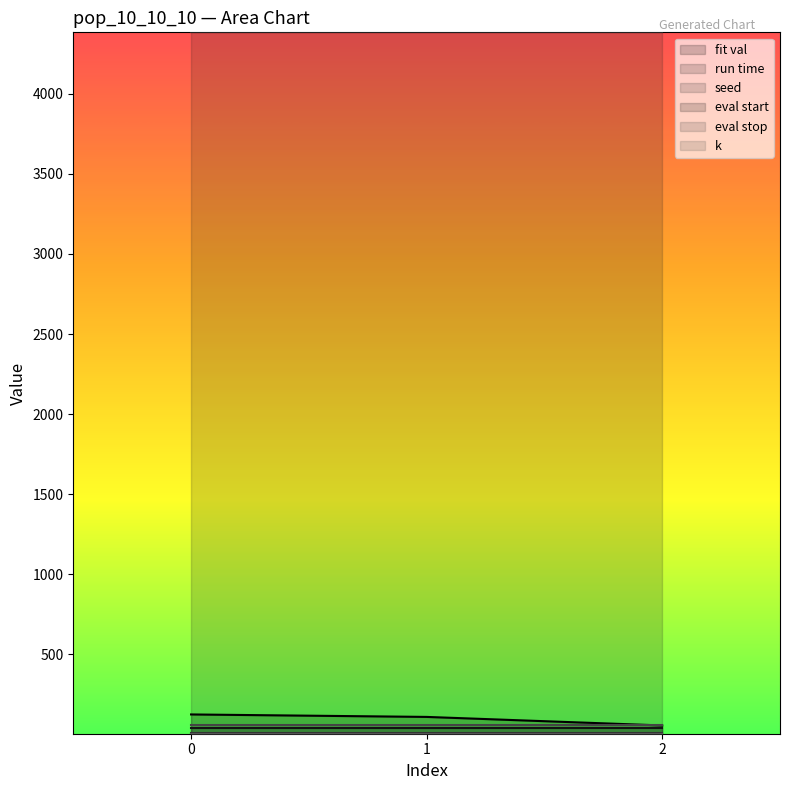

Reading right to left, transcribe all the data shown in this chart.

fit val: 55.5	108.9	124.4
run time: 4383.8	4383.8	4383.8
seed: 10.0	10.0	10.0
eval start: 40.0	40.0	40.0
eval stop: 60.0	60.0	60.0
k: 4.0	4.0	4.0